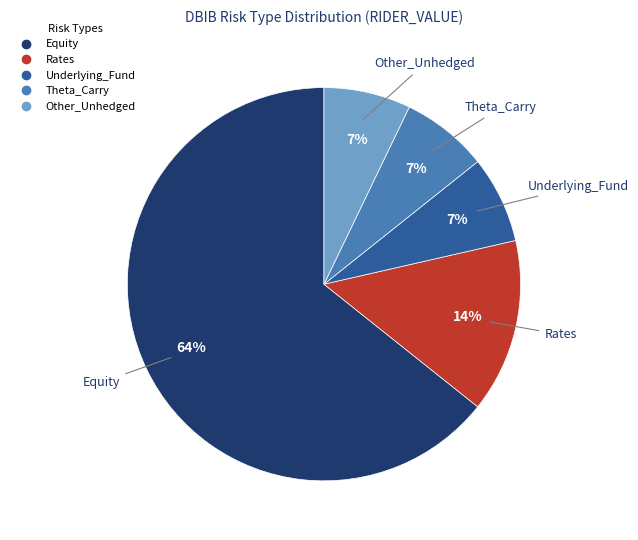

Is there a majority slice in this chart?

Yes